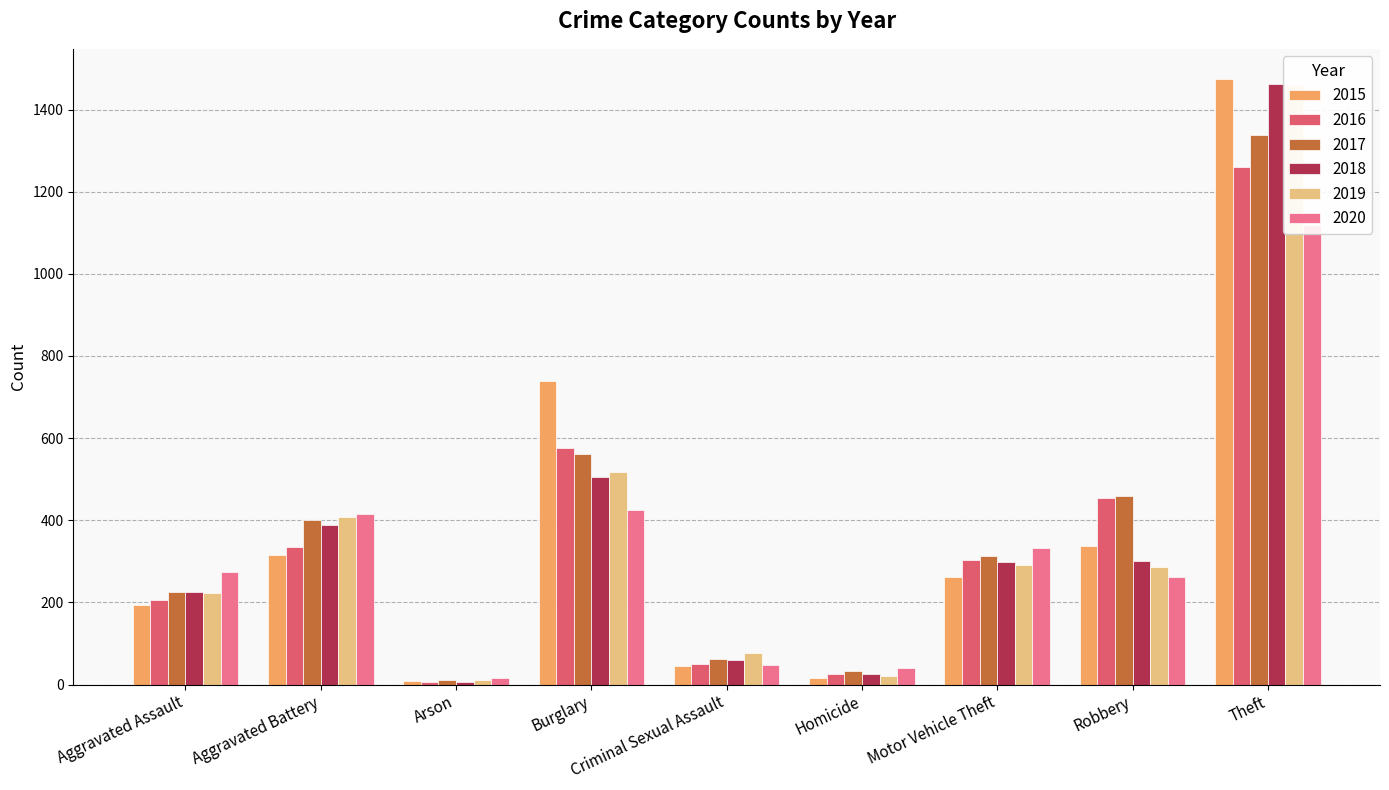

How many series are shown in this chart?

6